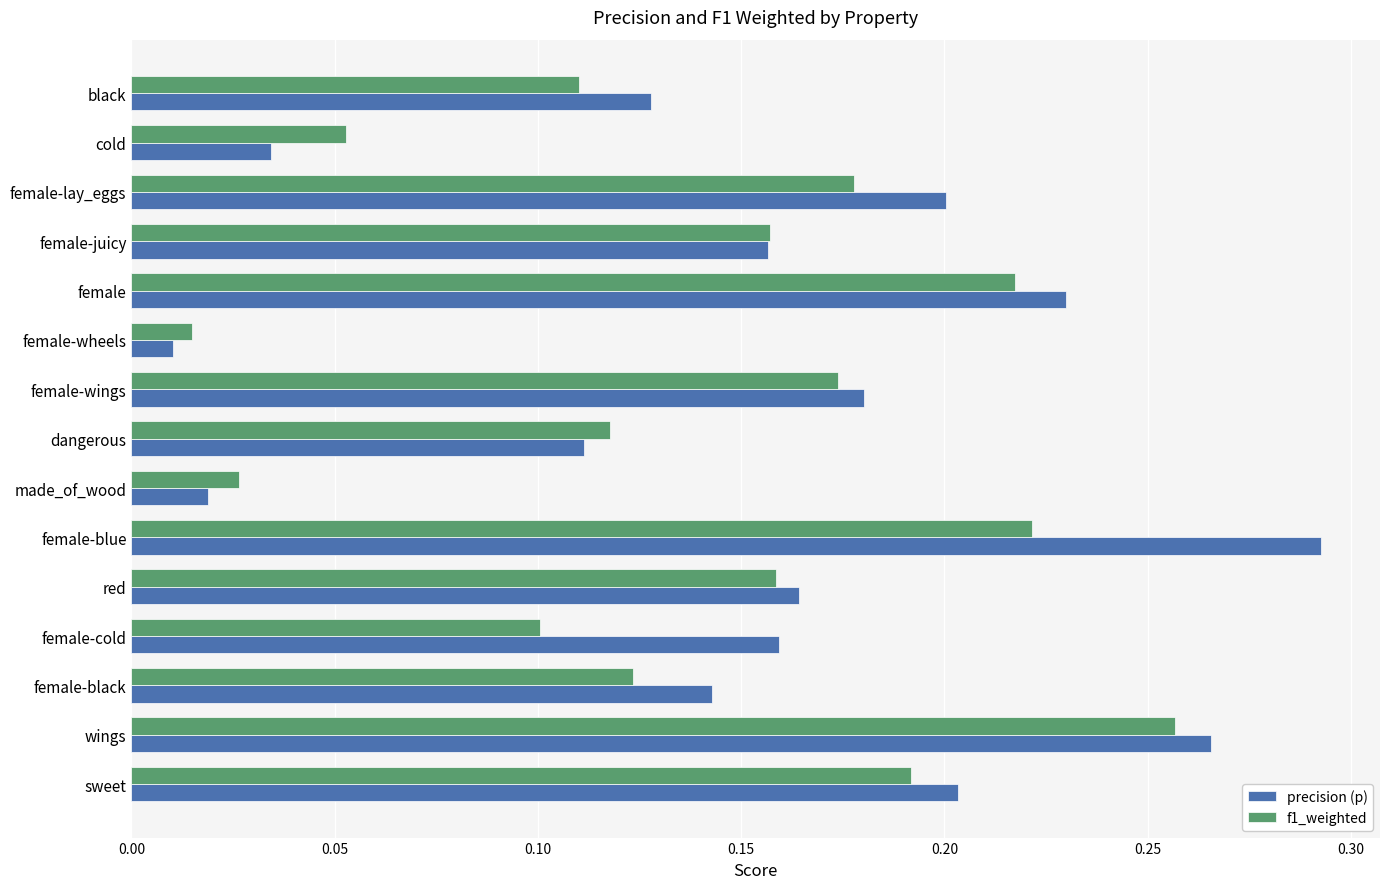

Which series changed the most between sweet and dangerous?

precision (p)